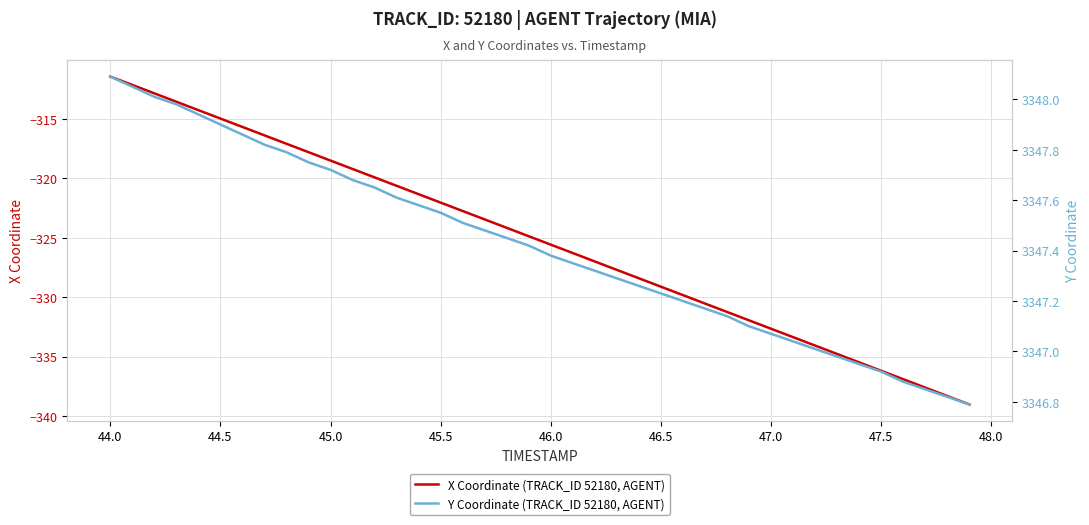

True or false: X Coordinate (TRACK_ID 52180, AGENT) and Y Coordinate (TRACK_ID 52180, AGENT) cross at least once.

False